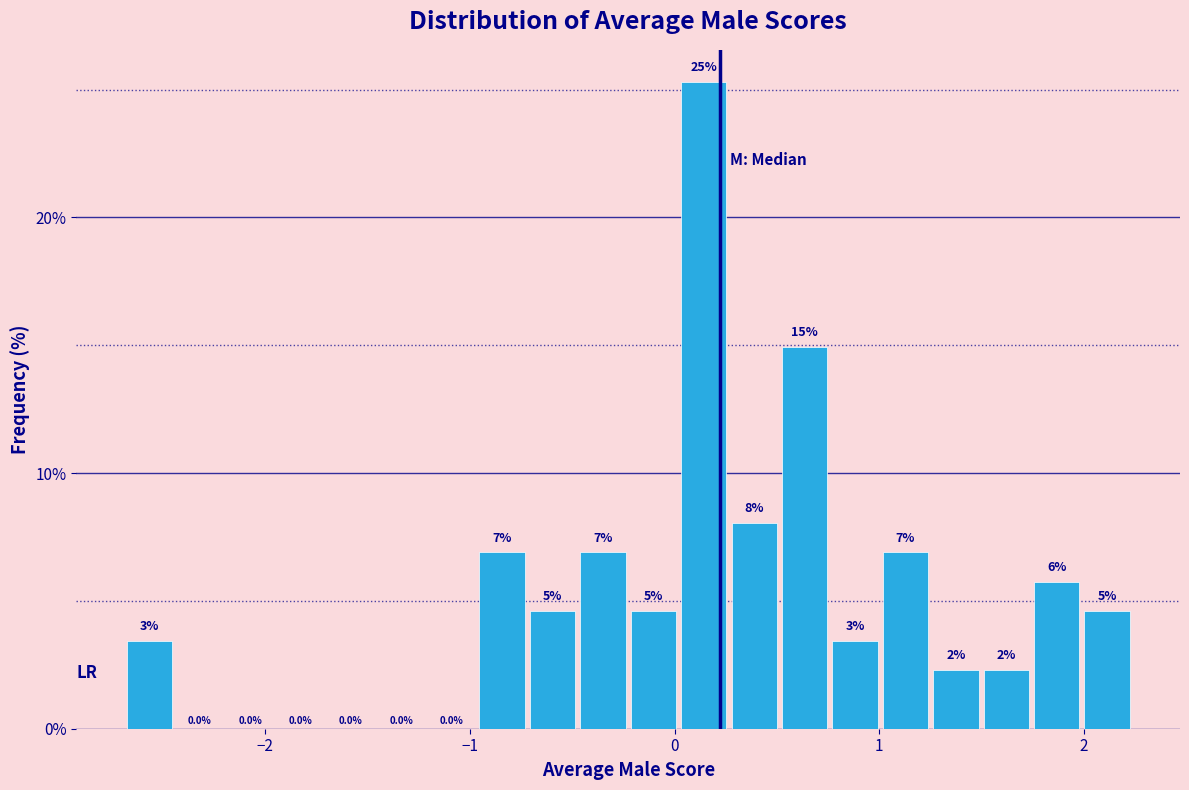

Around what value on the x-axis is the tallest bar? Give the approximate position of its centre, as read against the axis.

0.1